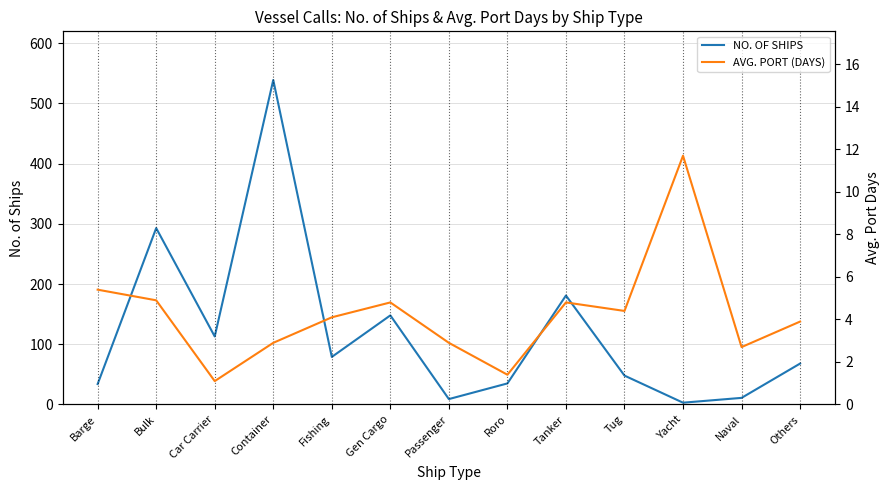

The AVG. PORT (DAYS) series shows 7.9 at Bulk. True or false?

False